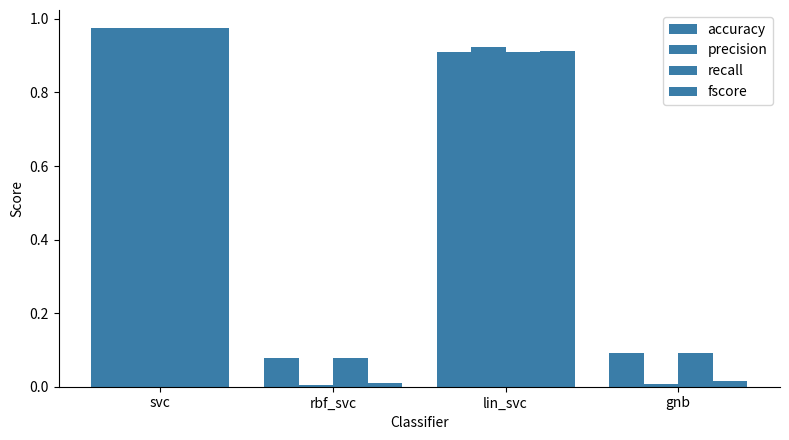

Does the chart contain any negative values?

No